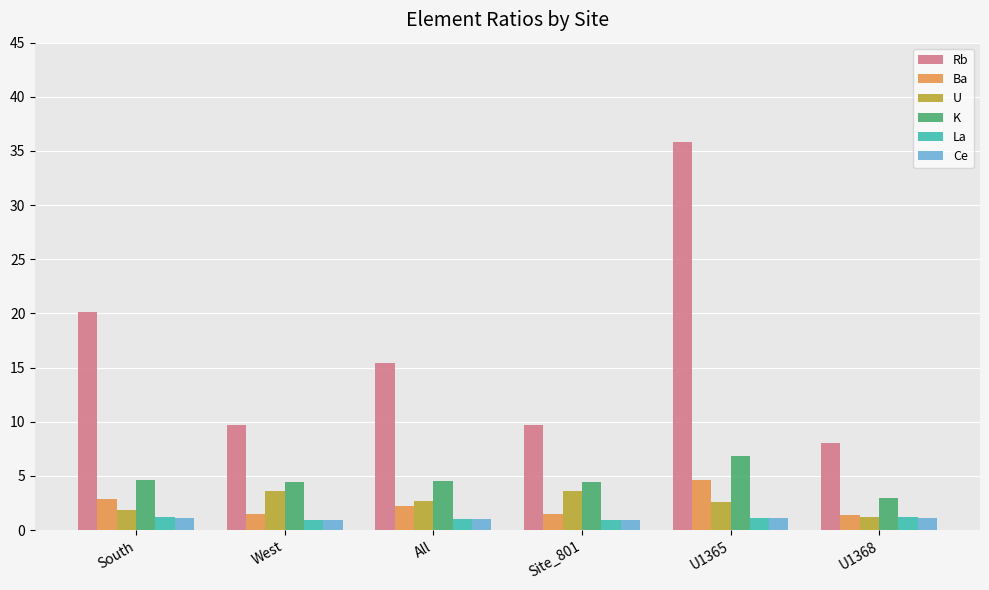

Which series has the largest range (max minus min)?

Rb